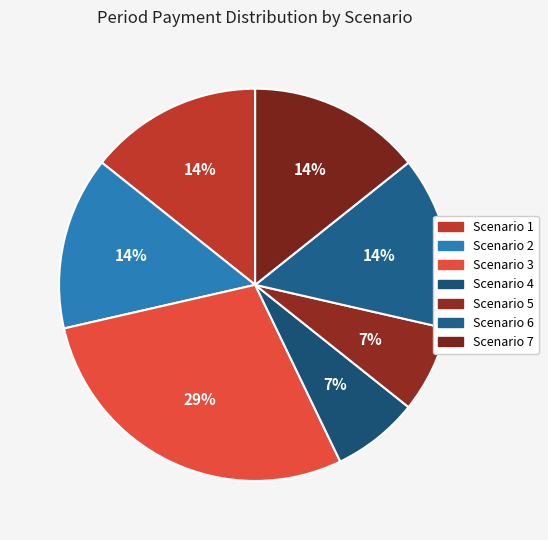

Combined, what portion of the pie is Scenario 5 and Scenario 1?

21.4%